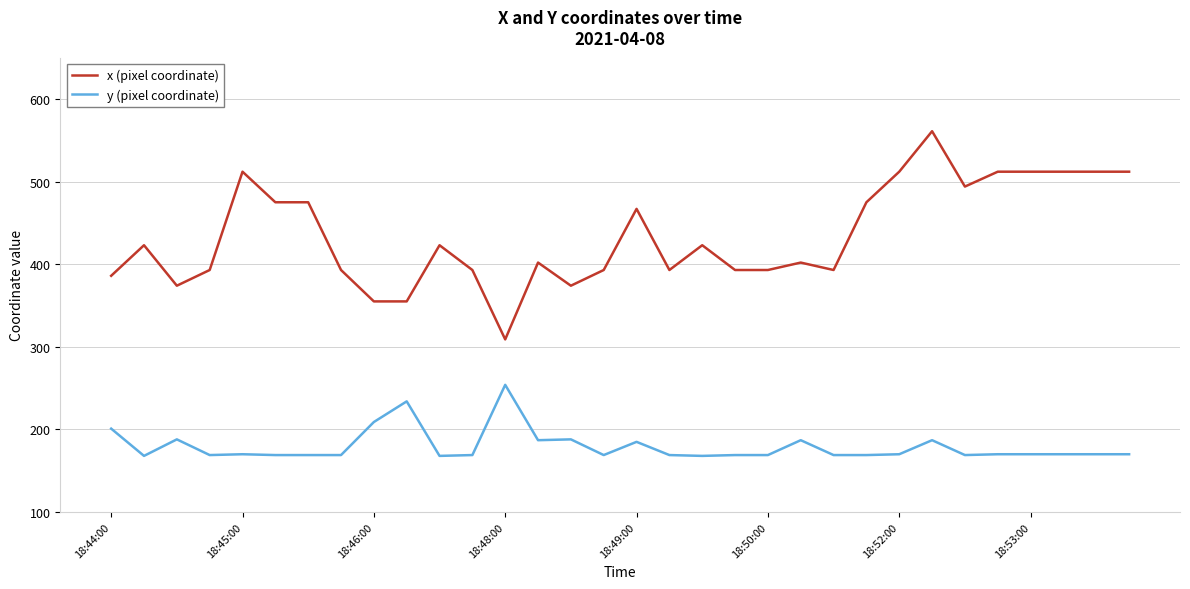

How many values in the y (pixel coordinate) series are below 170?

15